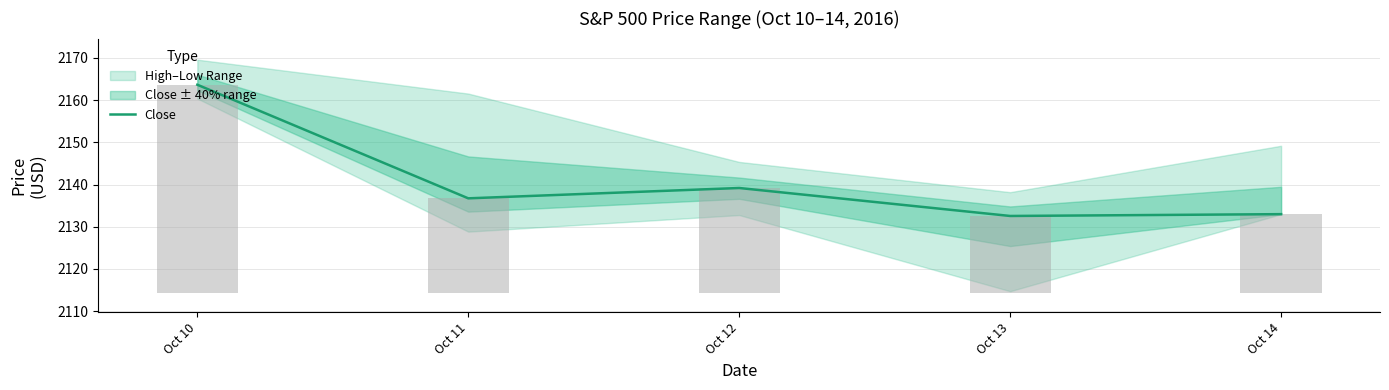

How many bars are there in total?

5